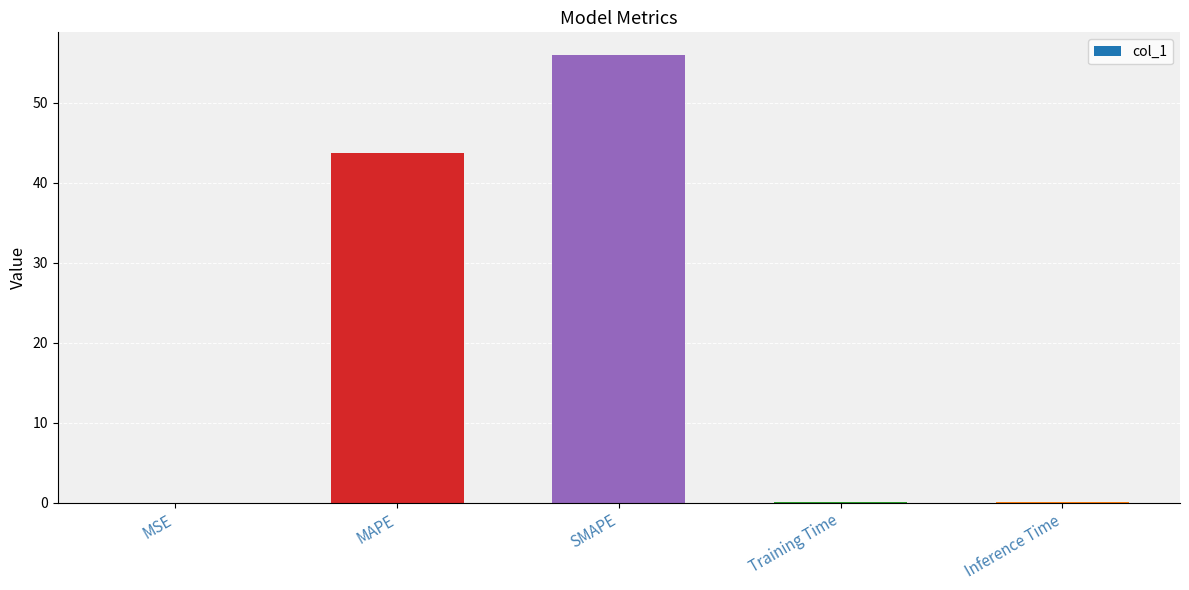

What is the average value?

20.0